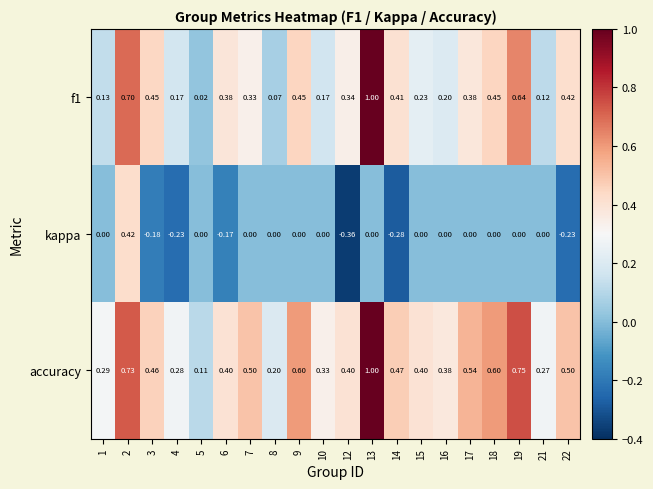

Which series changed the most between 12 and 18?

kappa